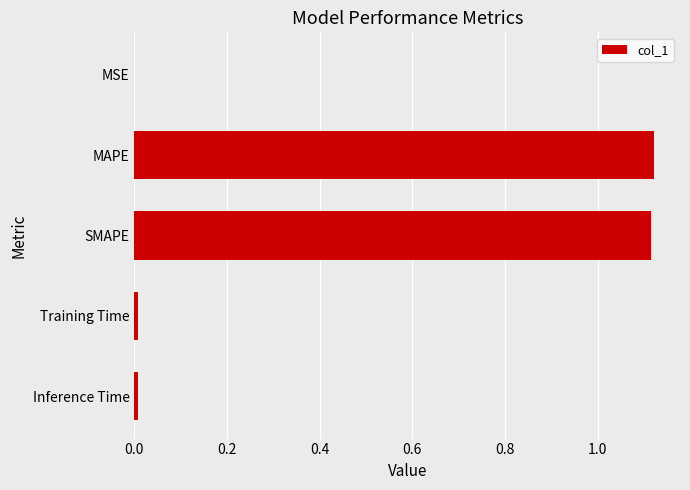

What is the average value?

0.5